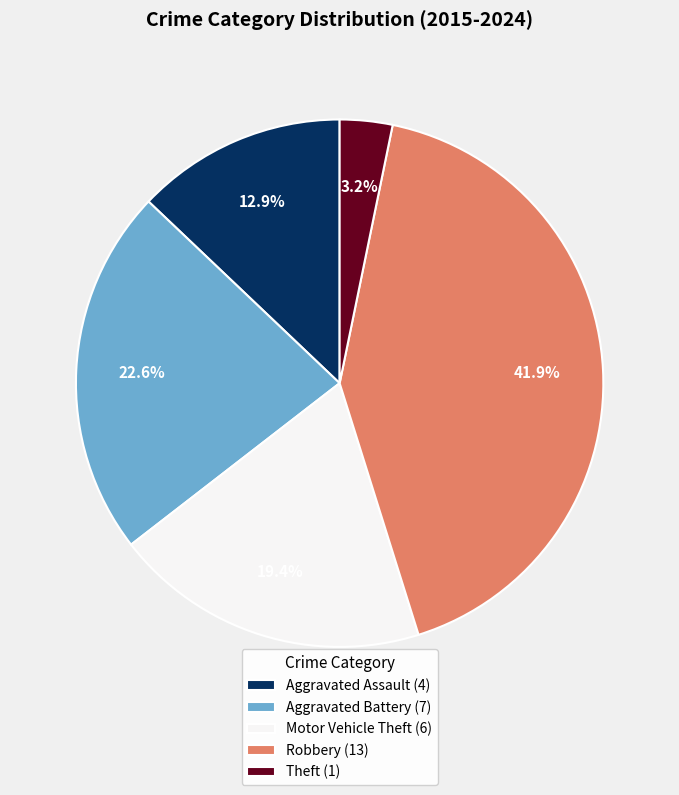

How many slices are in this pie chart?

5